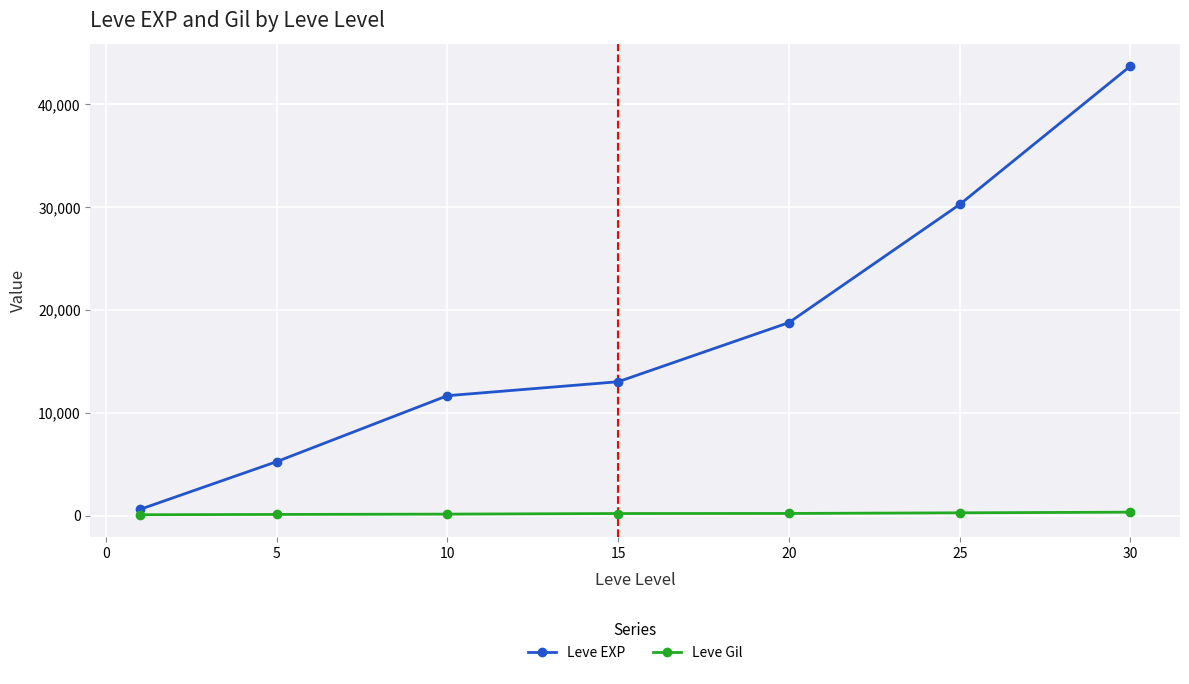

What is the maximum value shown in the chart?

43730.0